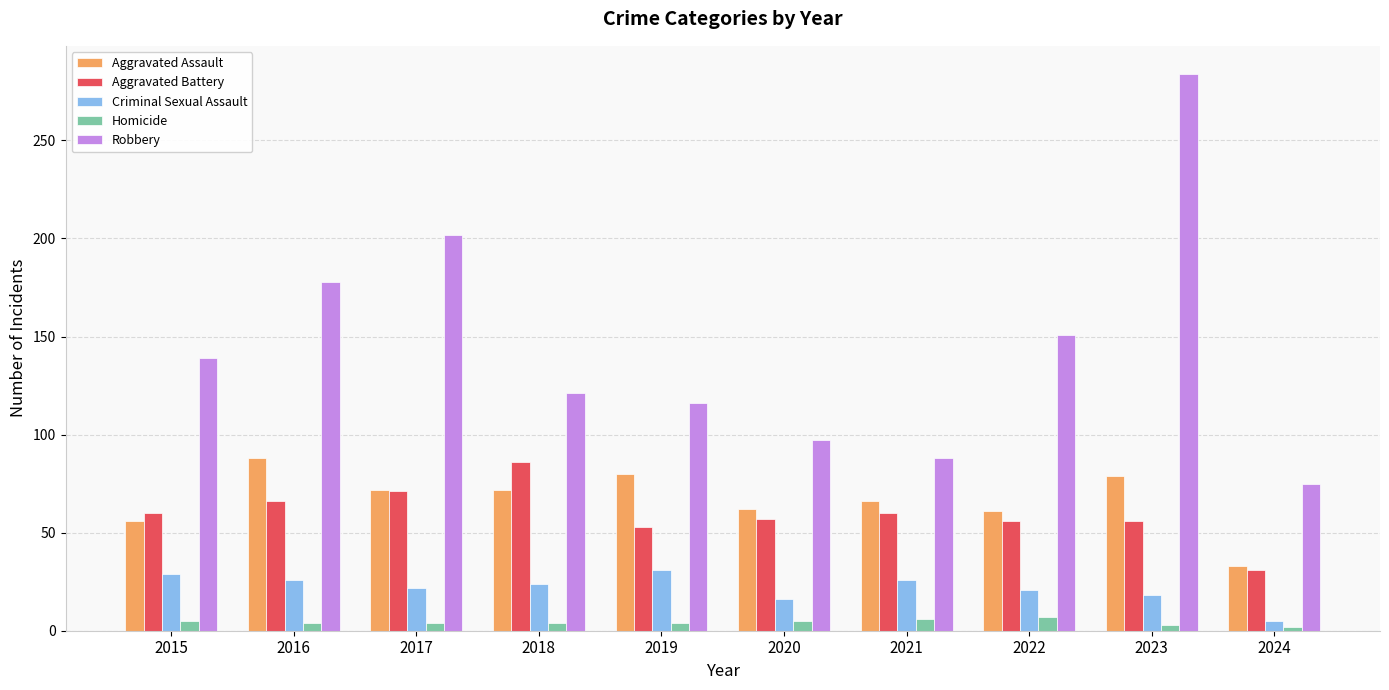

How many Homicide values are between 4 and 5?

6